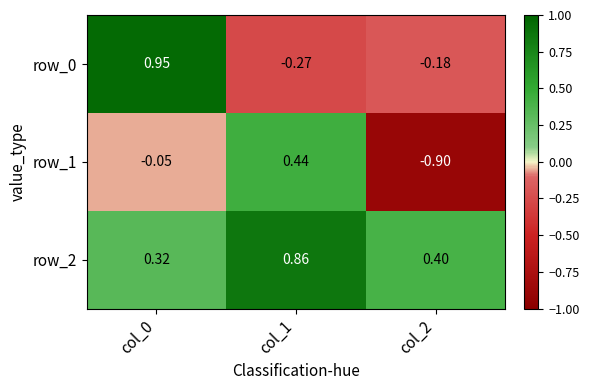

How many negative values does the row_0 series have?

2